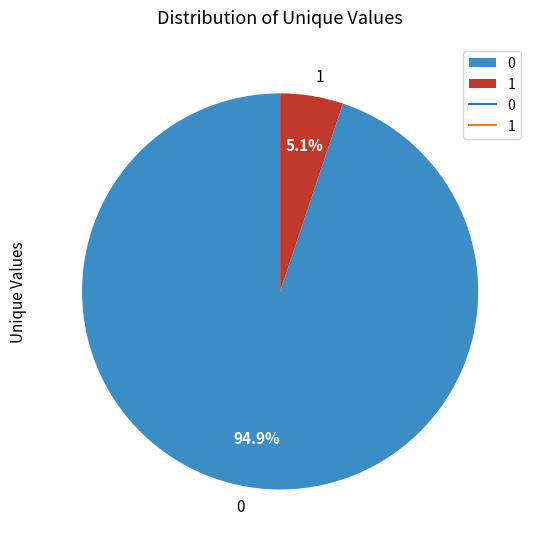

Is it true that 1 is 5% of the pie?

True